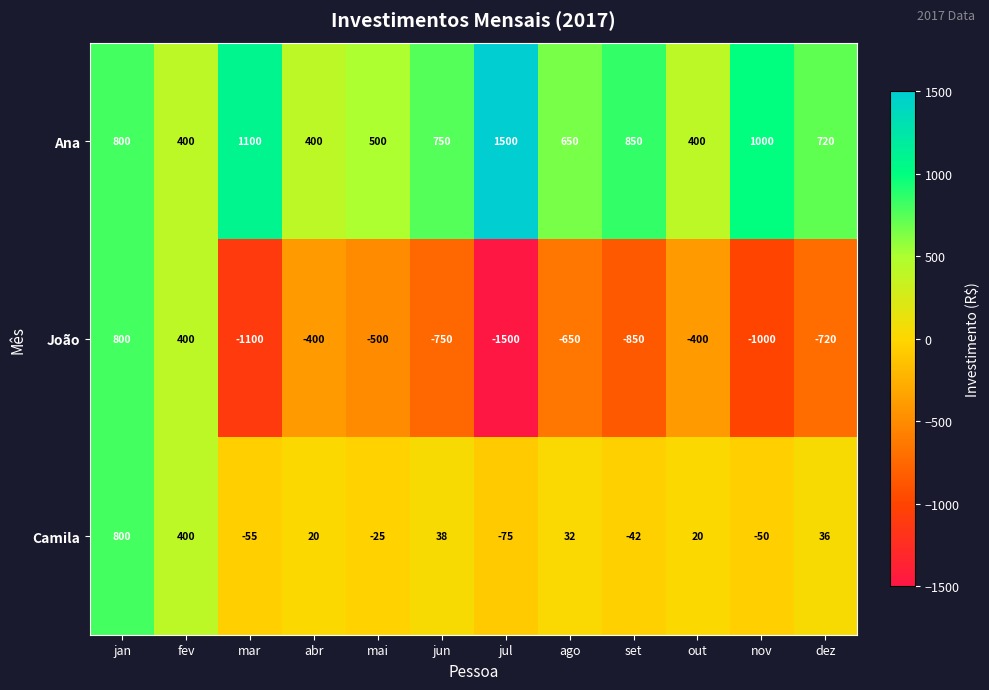

Rank the series at out from lowest to highest value.

João, Camila, Ana